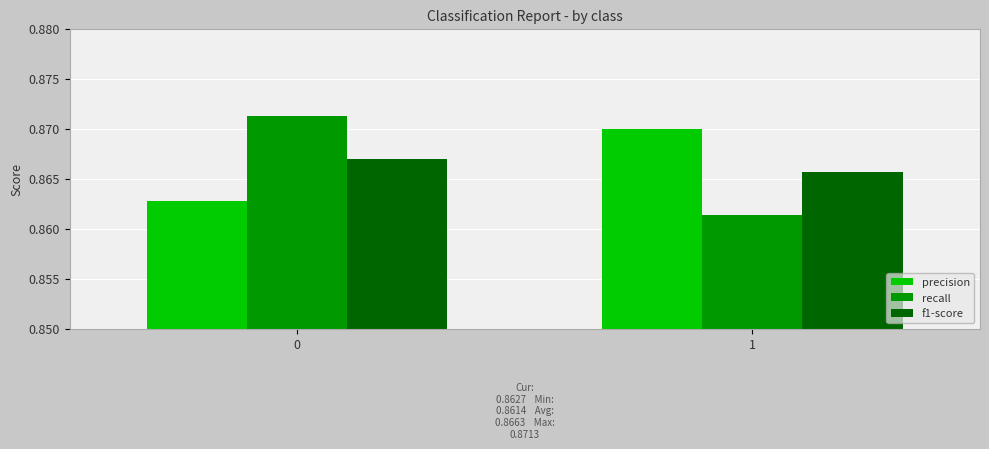

Which series has the widest spread of values?

recall